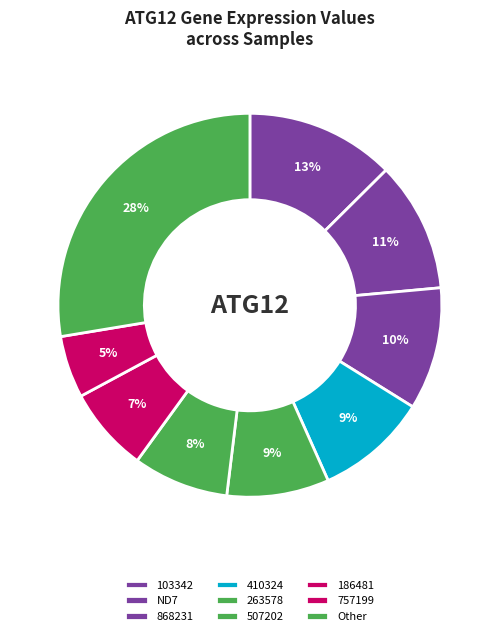

To the nearest percent, what portion does ND7 represent?

11%